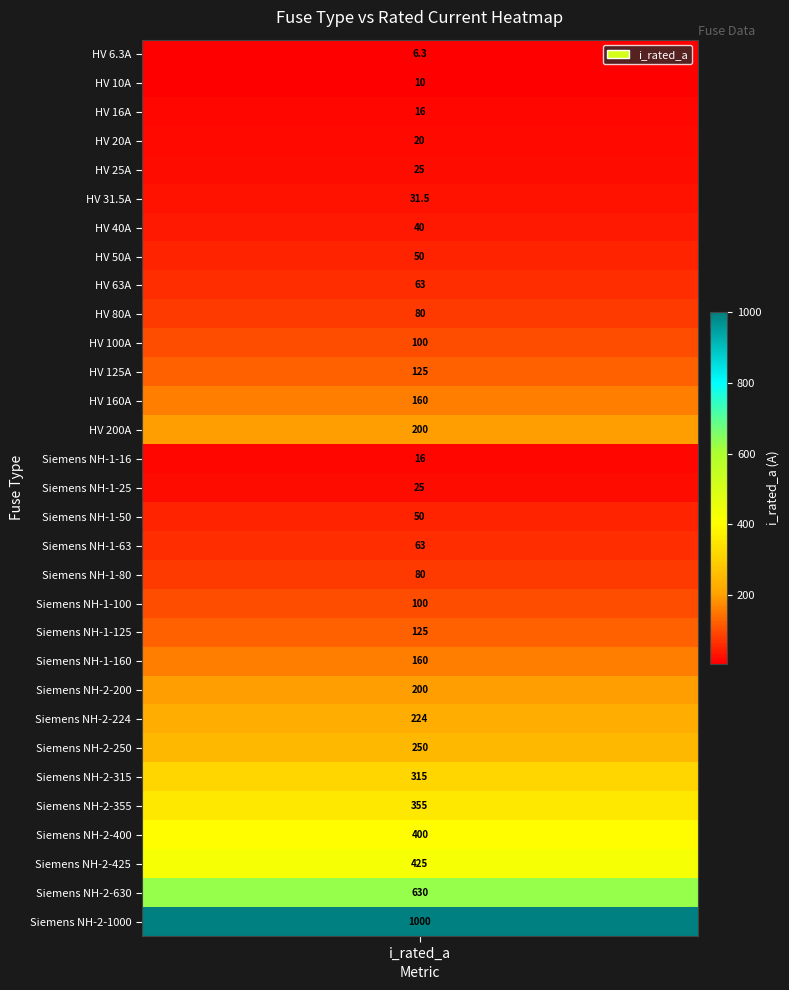

What is the difference between the values at 21 and 8?

97.0